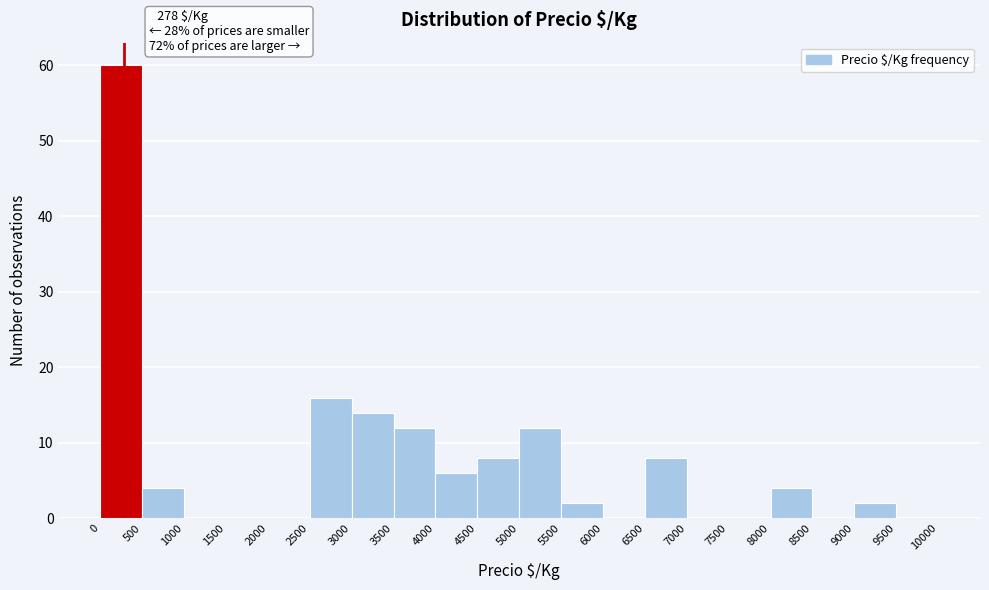

Which range on the x-axis has the tallest bar?

0 to 500